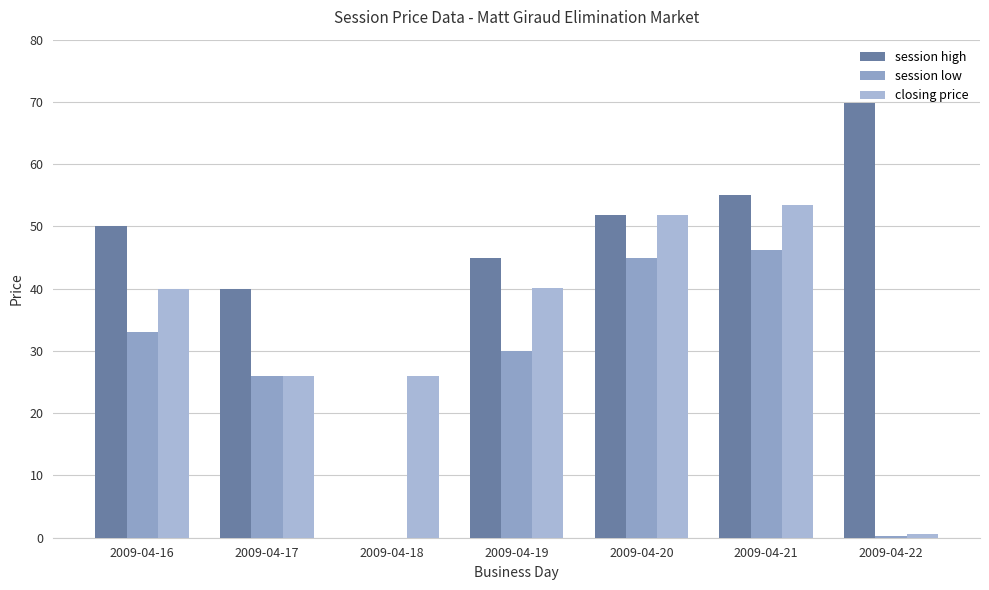

List the series in order of their peak value, lowest first.

session low, closing price, session high